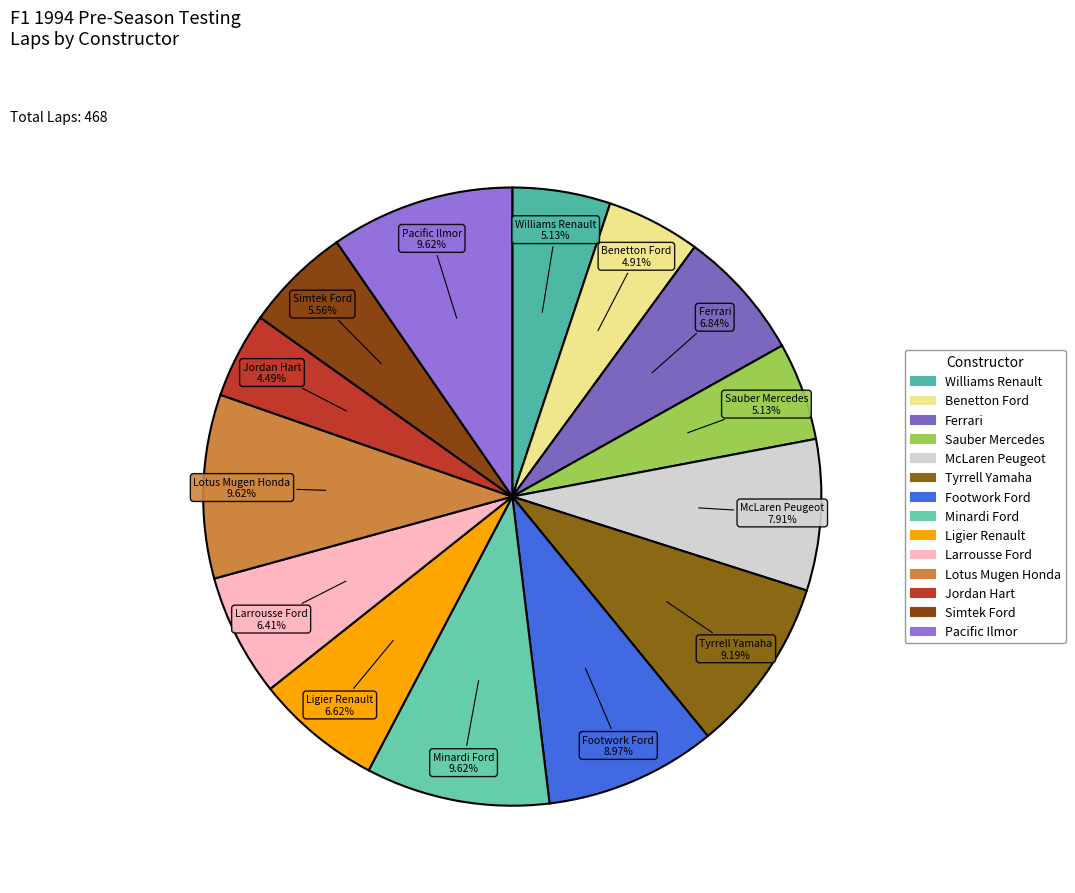

Is it true that Ligier Renault is 1% of the pie?

False